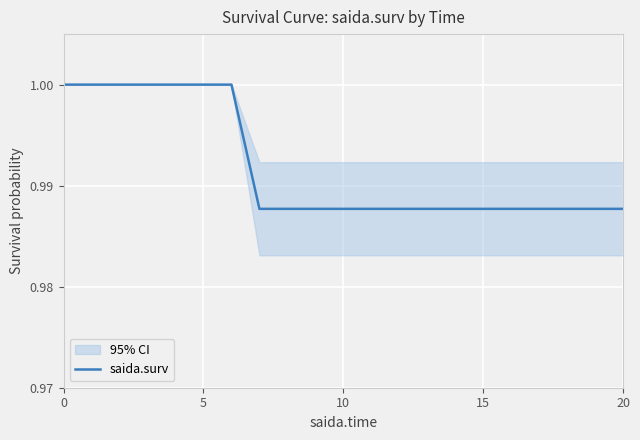

Is it true that saida.surv equals 1.8 at 0?

False